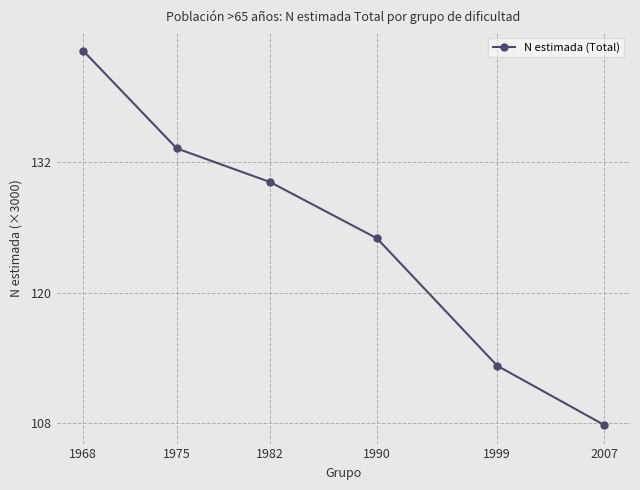

What is the smallest value displayed?

107.8